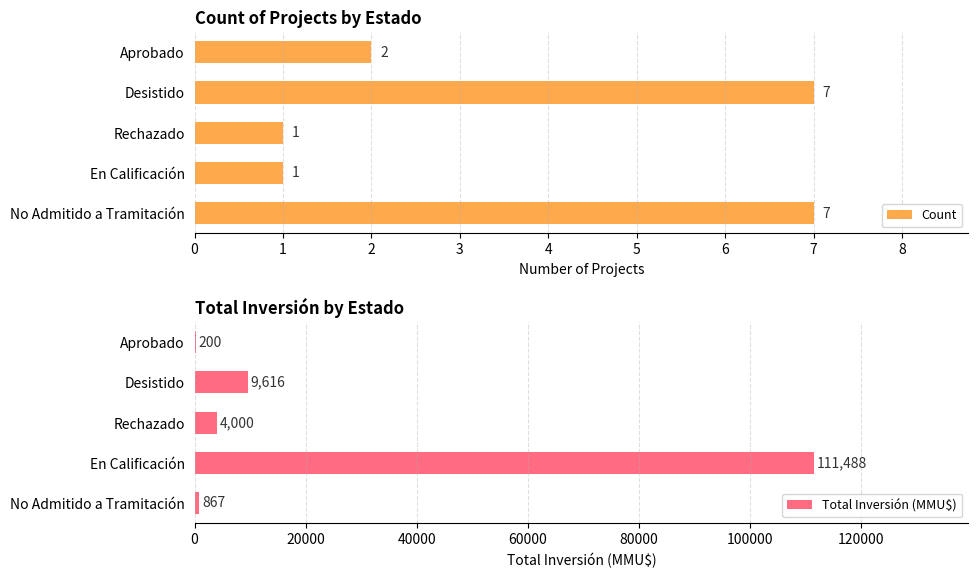

How many bars are there in total?

10